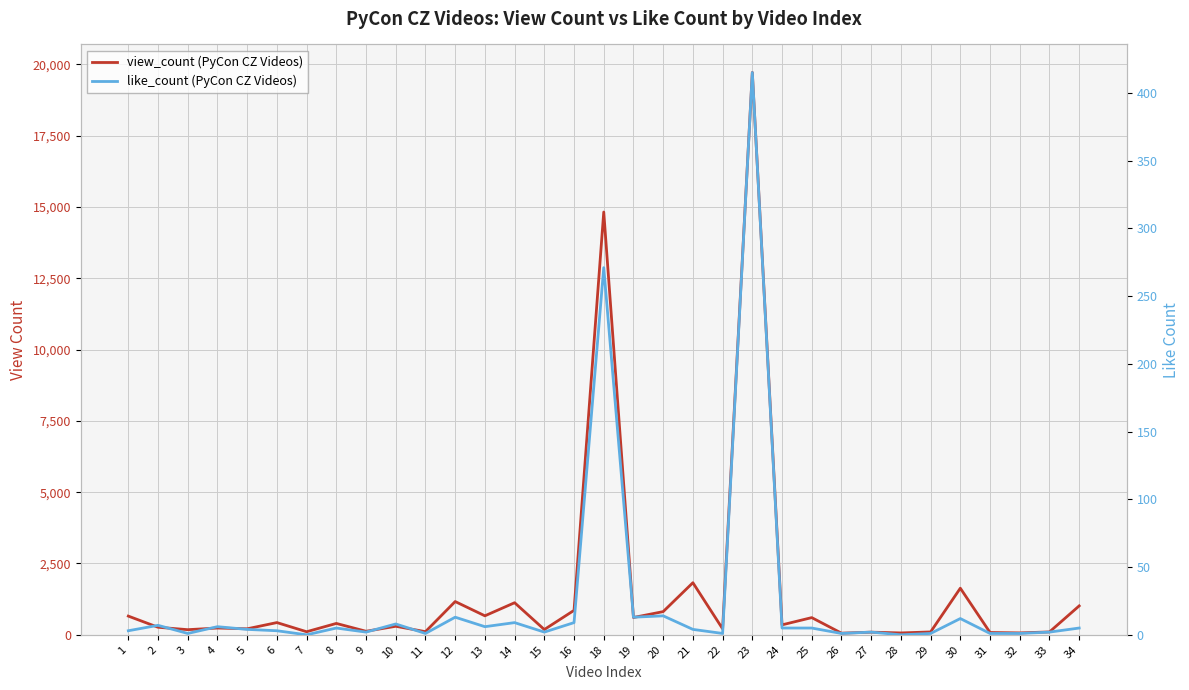

Count the number of categories in the chart.

33